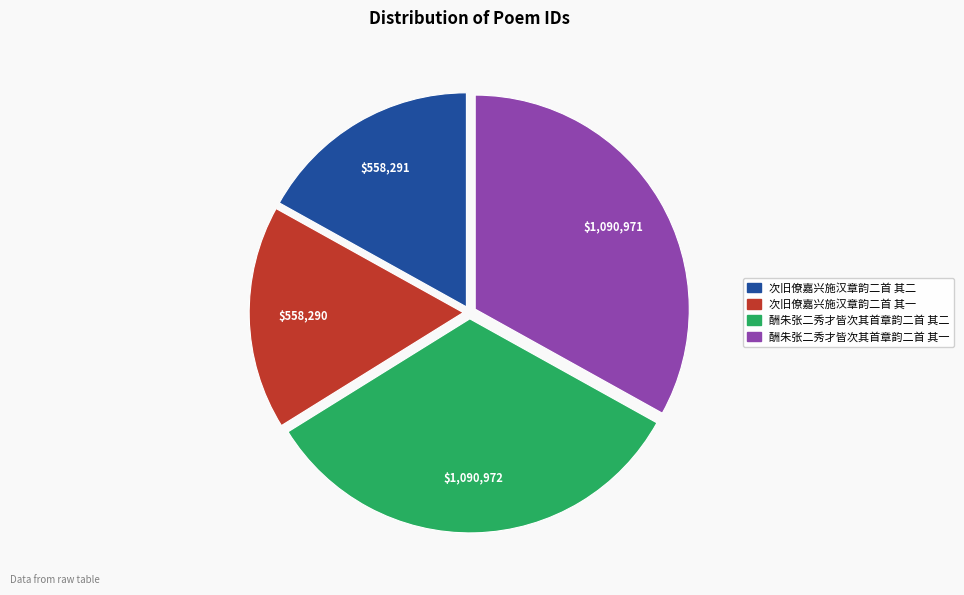

Between 酬朱张二秀才皆次其首章韵二首 其二 and 次旧僚嘉兴施汉章韵二首 其二, which is larger?

酬朱张二秀才皆次其首章韵二首 其二